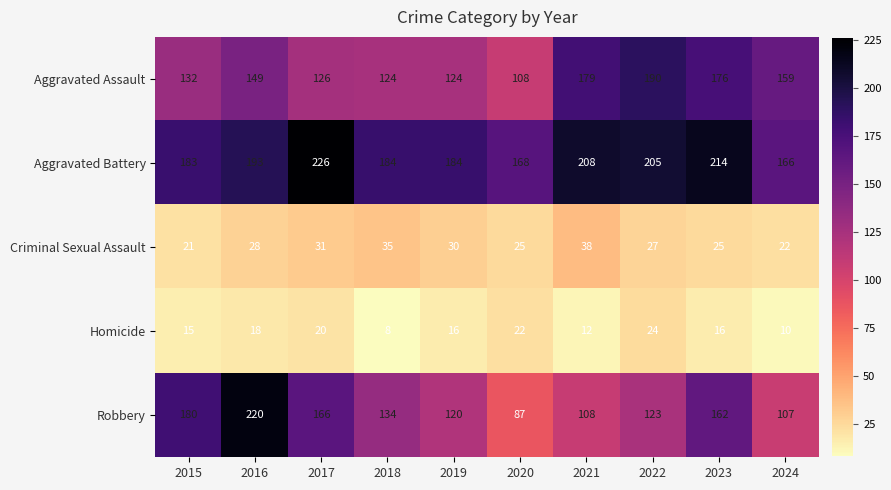

At which category does the chart reach its peak across all series?

2017